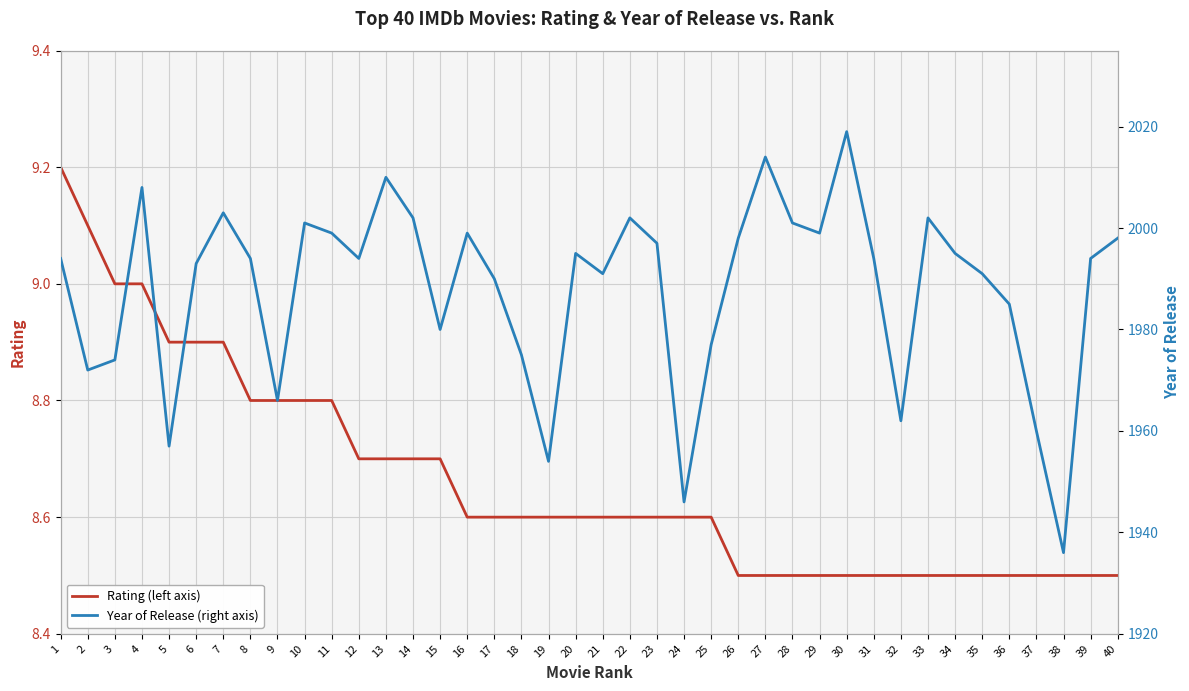

Is the value of Year of Release (right axis) at 36 greater than the value of Rating (left axis) at 34?

Yes